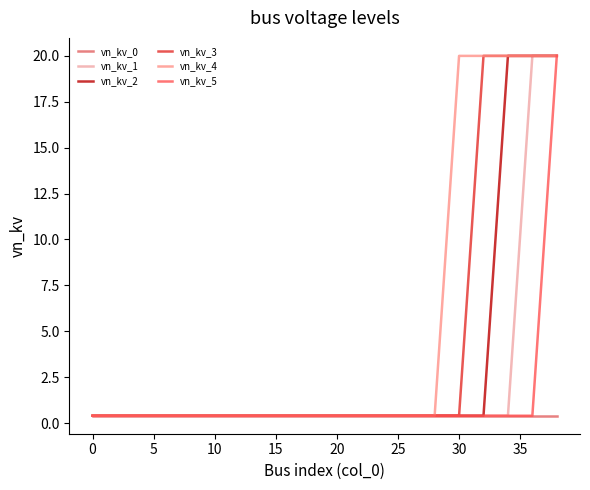

Rank the series by their average value, from lowest to highest.

vn_kv_0, vn_kv_5, vn_kv_1, vn_kv_2, vn_kv_3, vn_kv_4